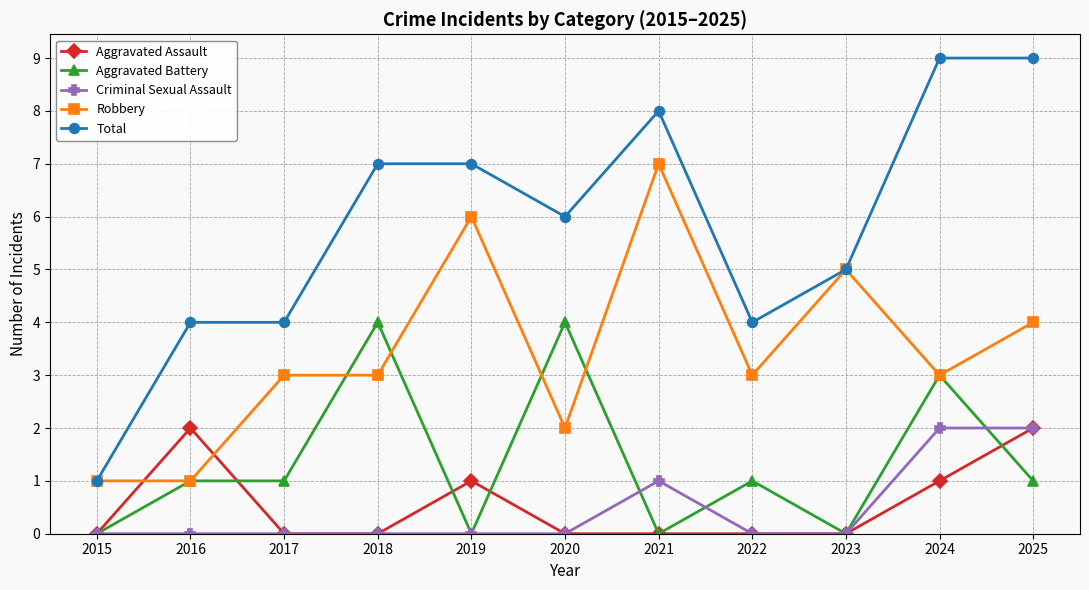

What is the total value across all series at 2022?

8